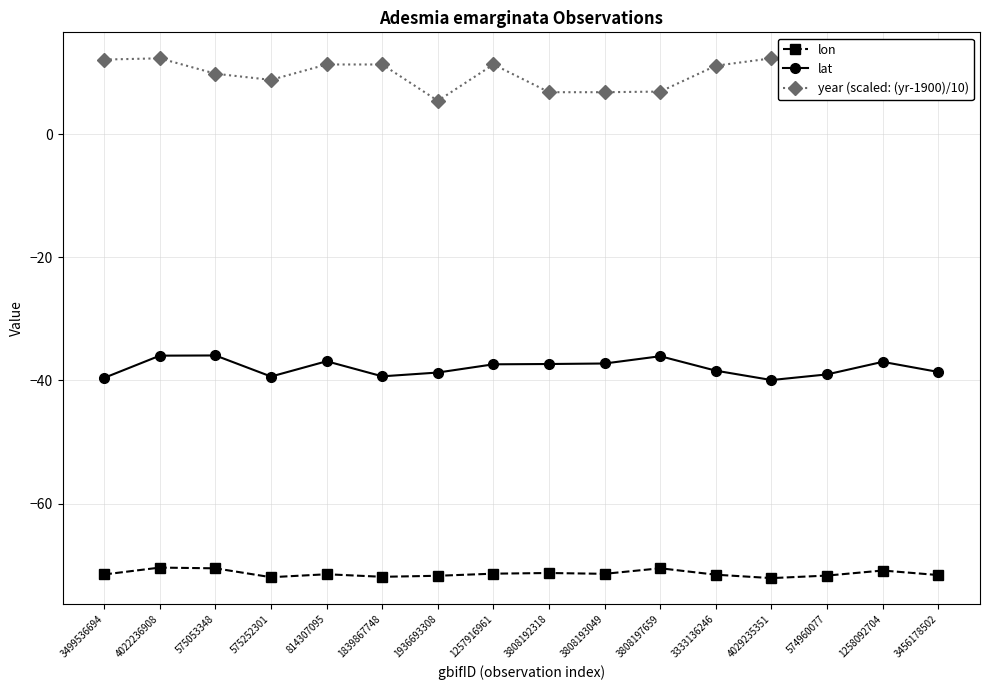

The value of lat at 1257916961 is -49.9. True or false?

False